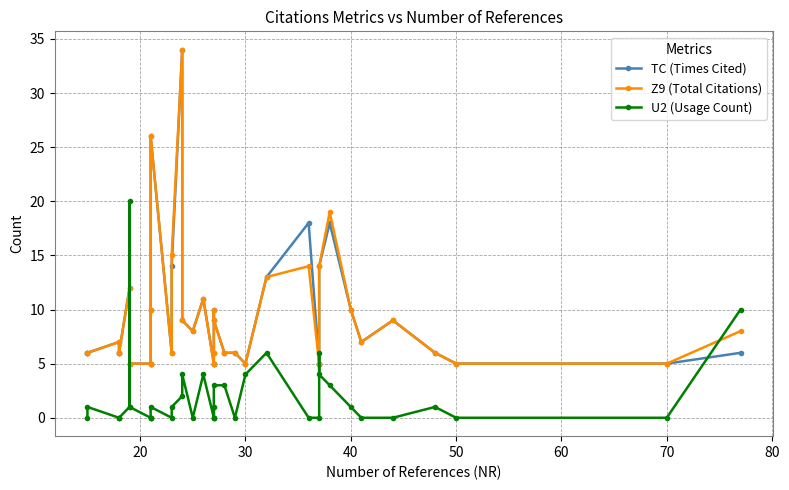

Reading left to right, extract all data points from this chart.

TC (Times Cited): 6	6	7	6	6	12	5	5	5	5	10	26	6	14	34	9	8	11	5	5	6	10	9	6	6	5	13	18	5	5	14	18	10	7	9	6	5	5	6
Z9 (Total Citations): 6	6	7	6	6	12	5	5	5	5	10	26	6	15	34	9	8	11	5	5	6	10	9	6	6	5	13	14	5	5	14	19	10	7	9	6	5	5	8
U2 (Usage Count): 0	1	0	0	0	1	20	1	0	0	0	1	0	1	2	4	0	4	0	1	0	0	3	3	0	4	6	0	0	6	4	3	1	0	0	1	0	0	10